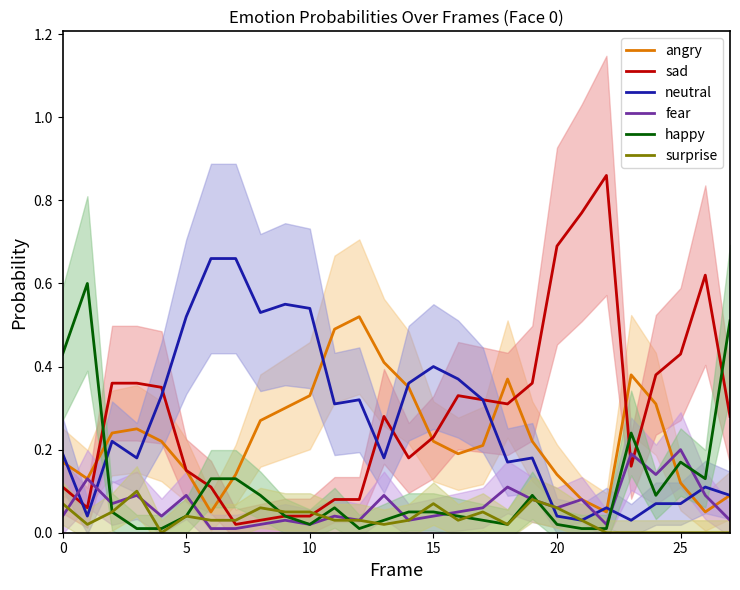

How many interior local valleys does the neutral series have?

8